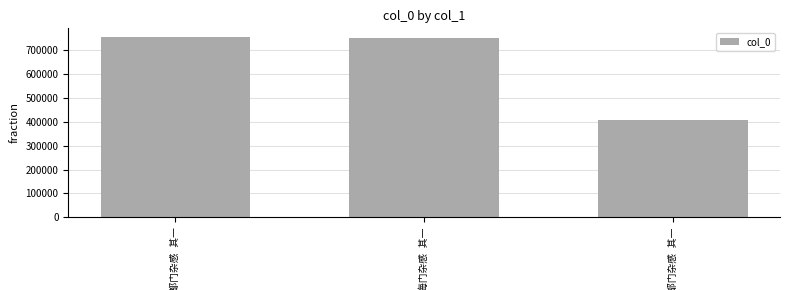

What is the average value?

637301